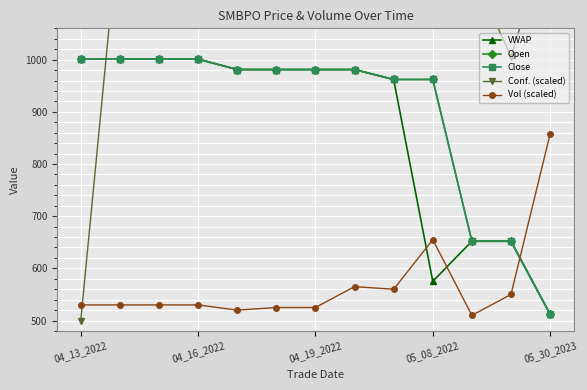

At which label is Vol (scaled) closest to 683?

05_08_2022